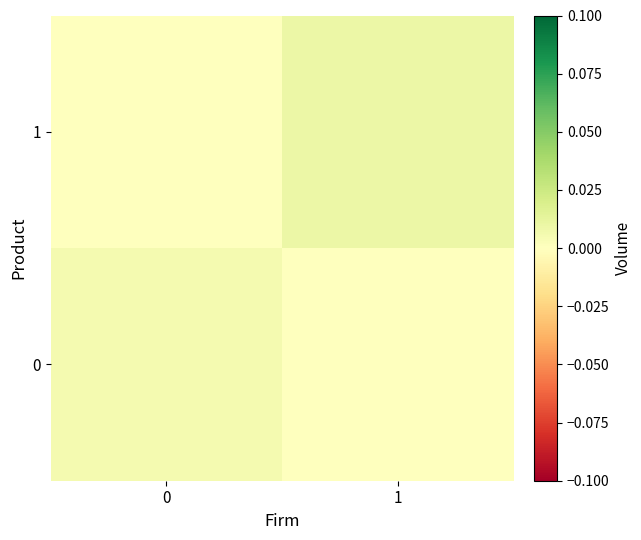

List the series in order of their peak value, lowest first.

0, 1